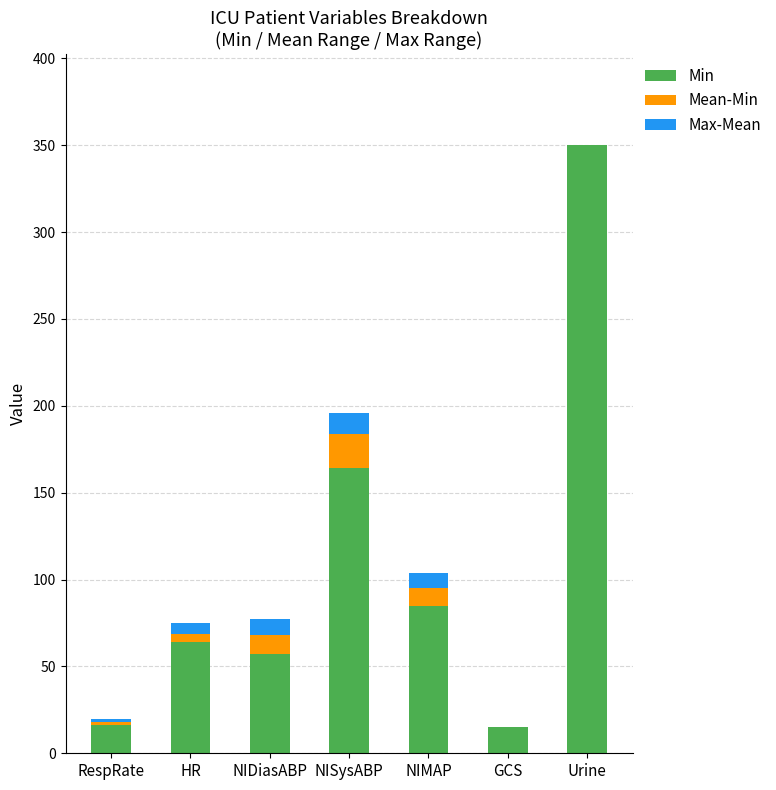

Are the bars horizontal?

No